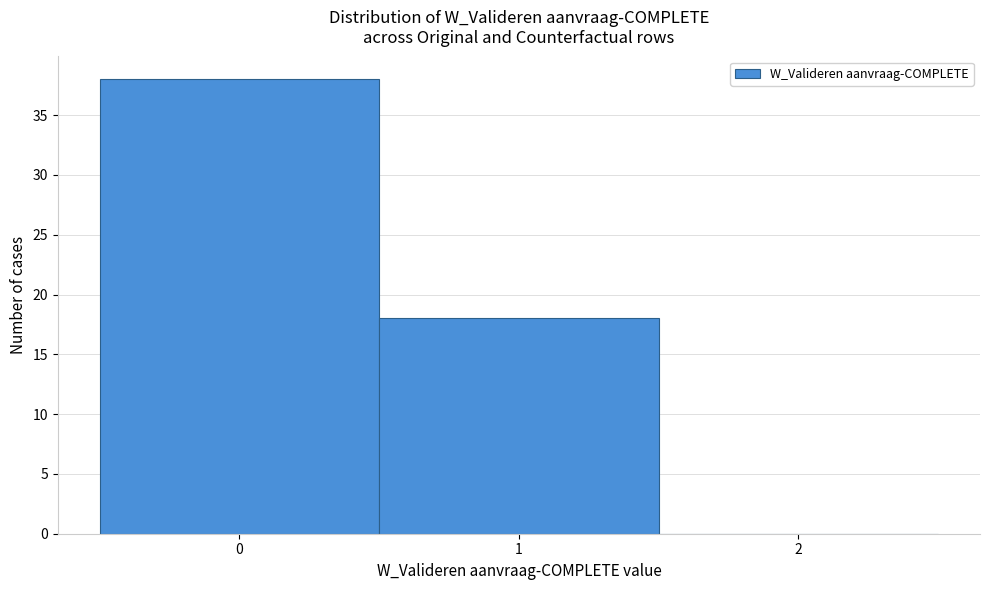

Over which range of the x-axis is the bar tallest?

-0.5 to 0.5